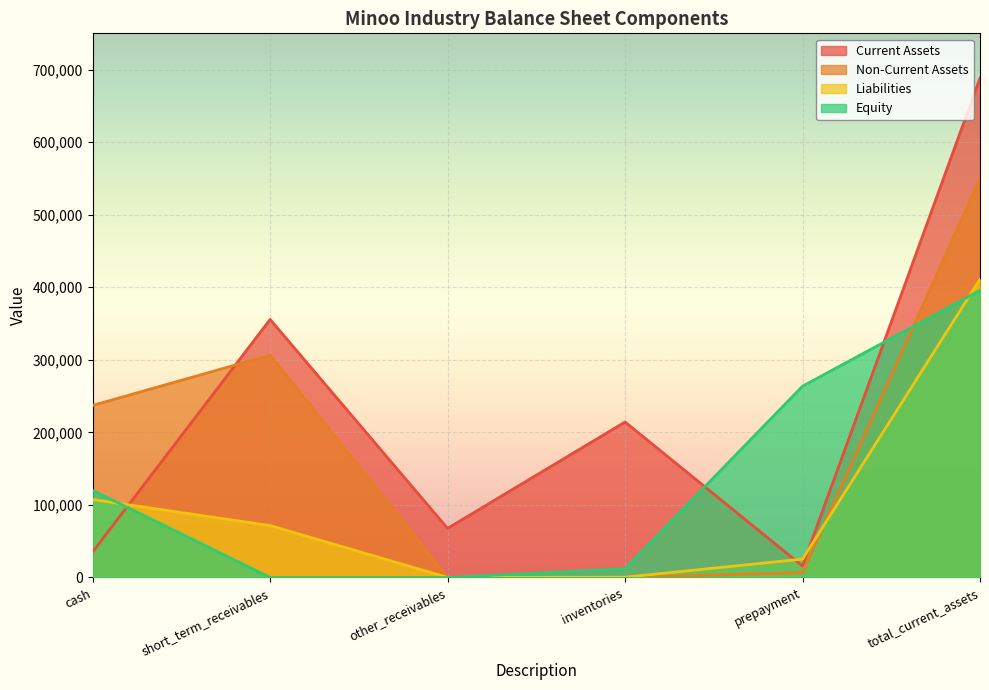

The value of Equity at prepayment is 63945. True or false?

False